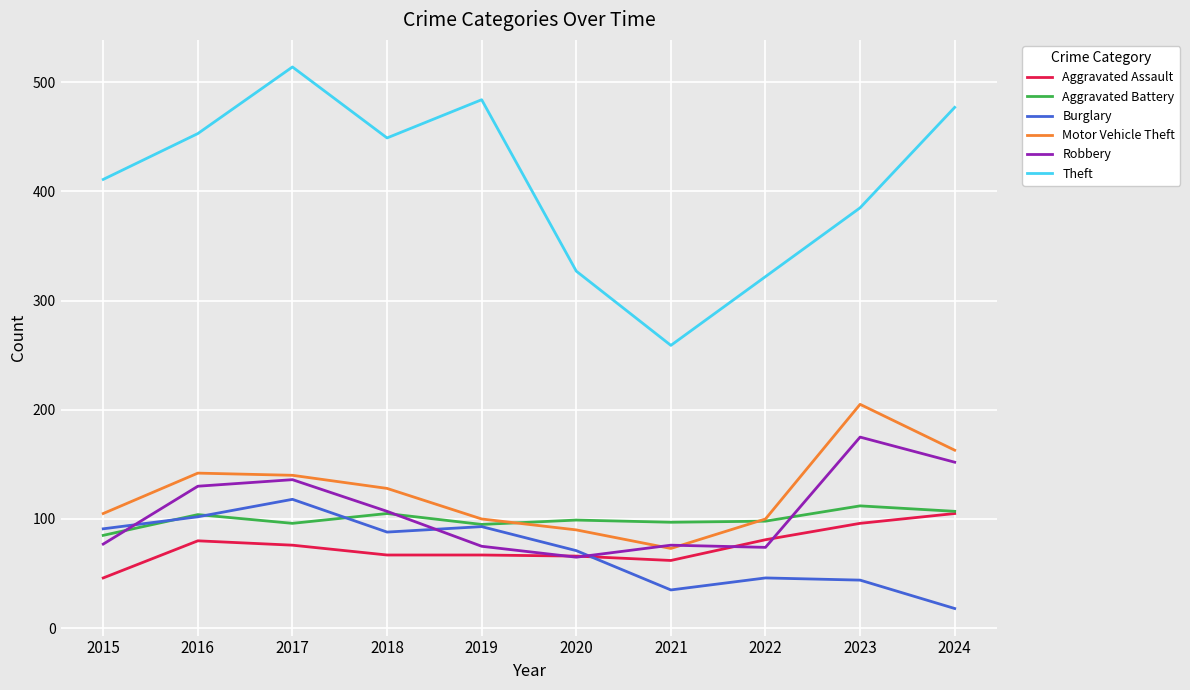

What is the sum of the Robbery values at 2021 and 2024?

228